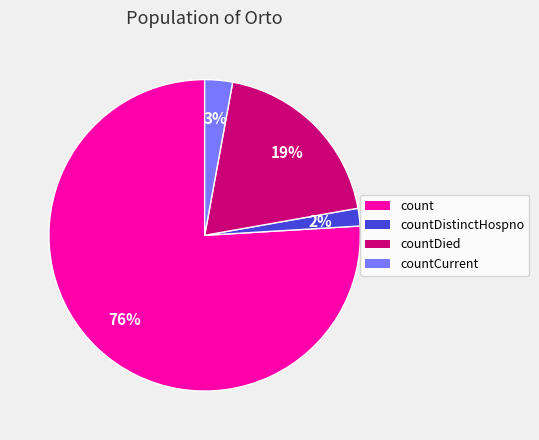

How many segments does this pie chart have?

4